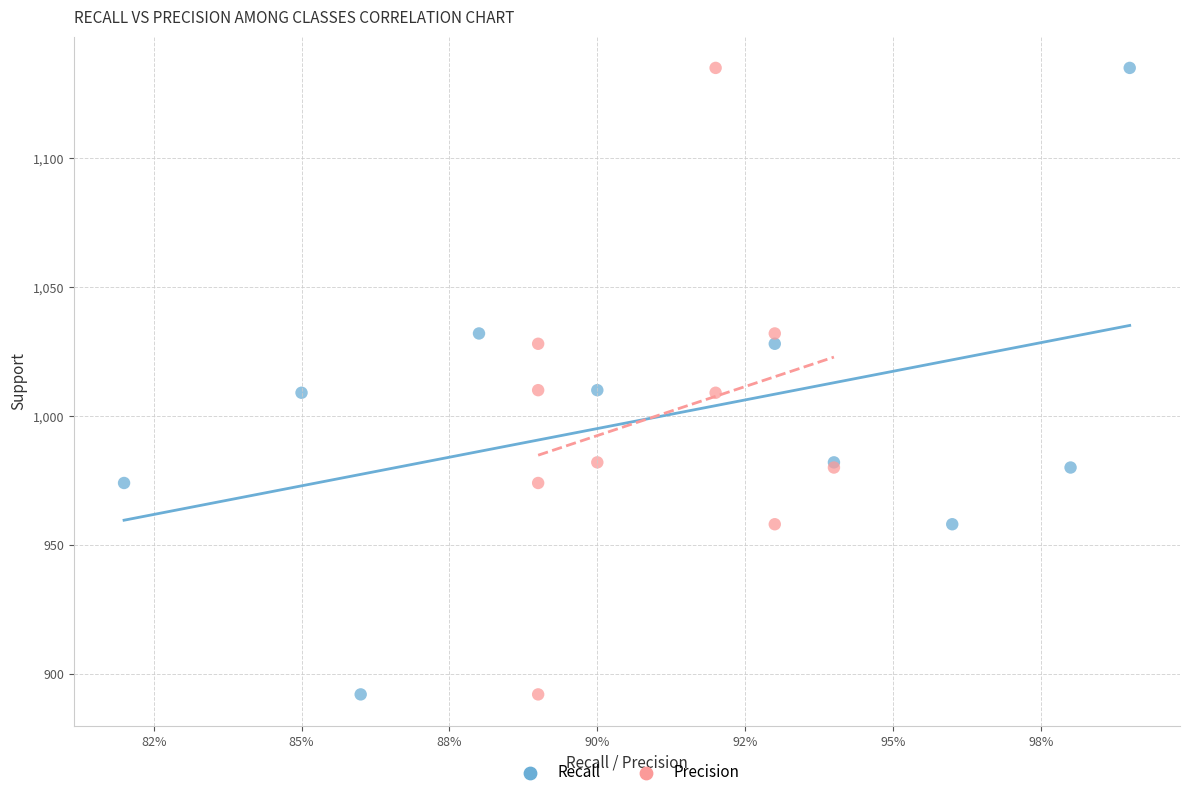

What are all the series names shown in the legend?

Recall, Precision